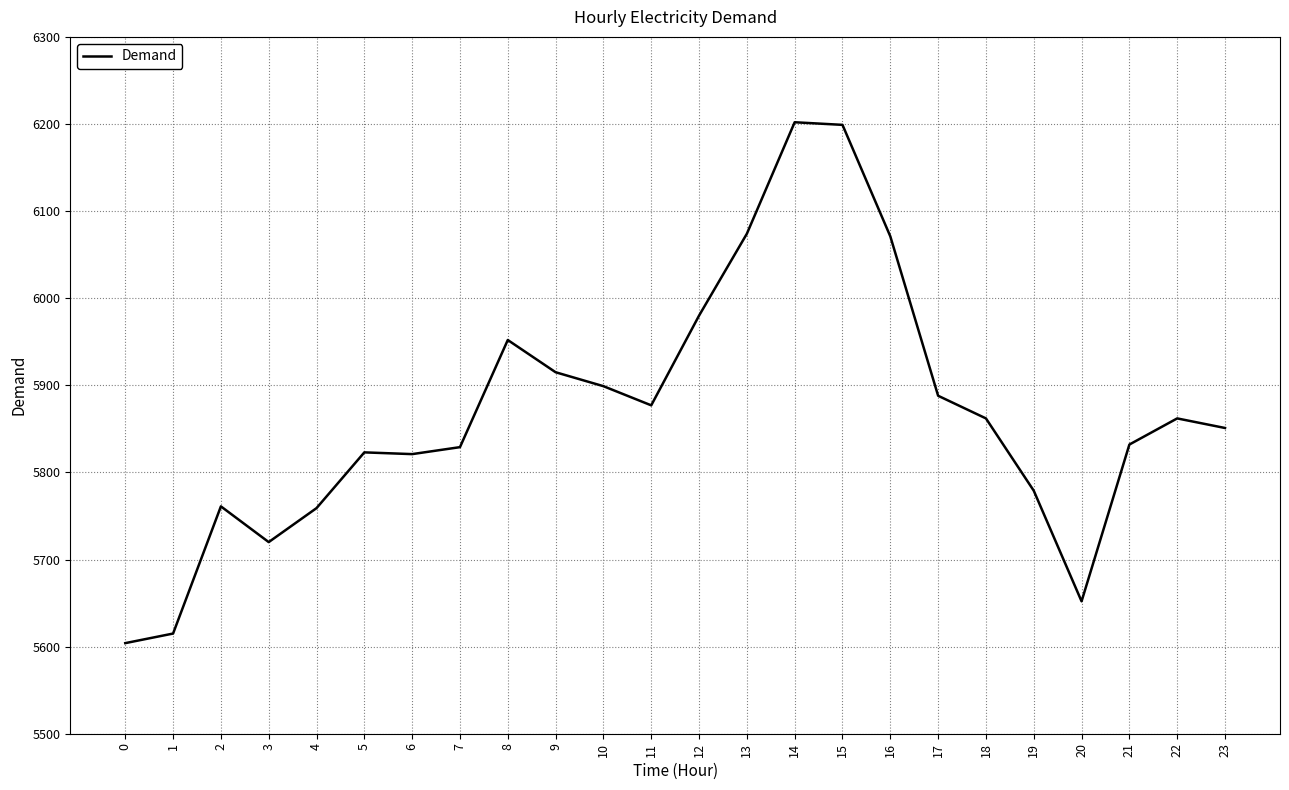

What is the minimum value shown in the chart?

5604